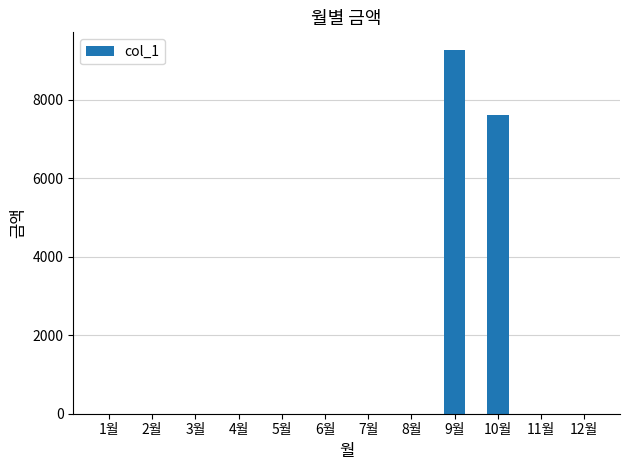

The value at 7월 is 0. True or false?

True